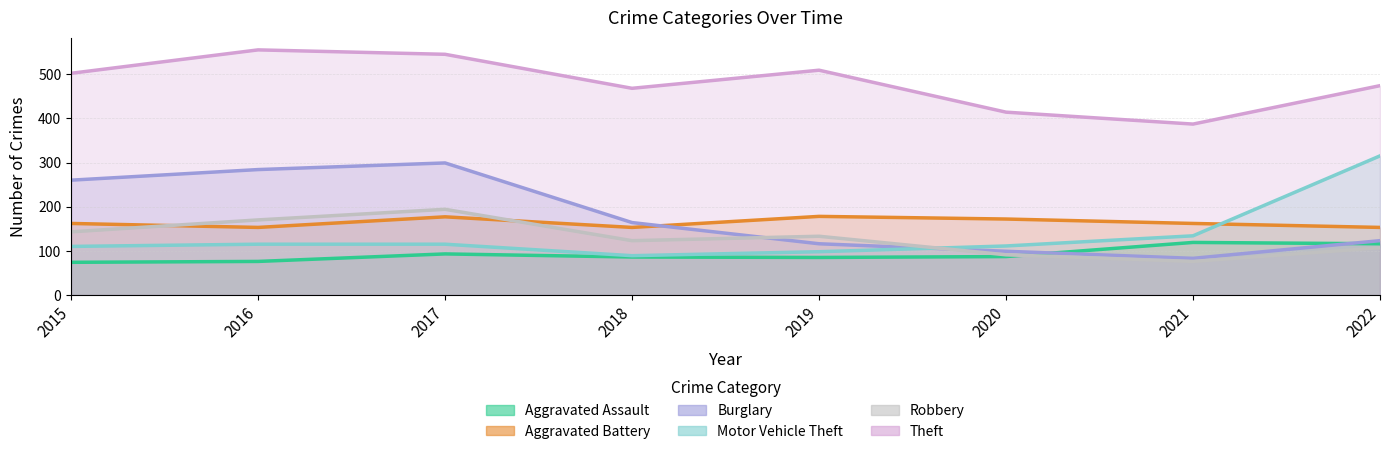

What is the difference between the Robbery values at 2016 and 2017?

24